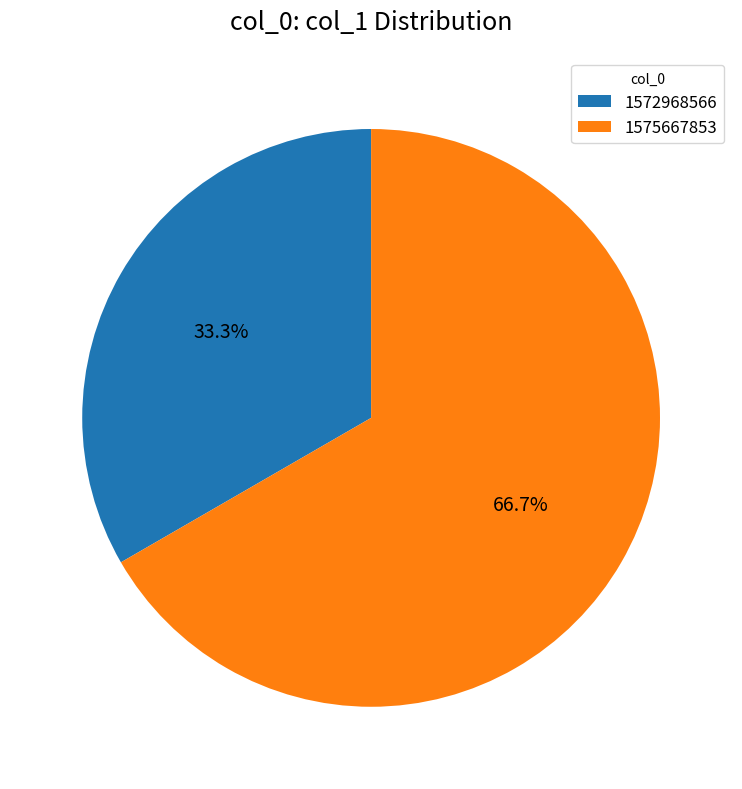

How many slices are in this pie chart?

2